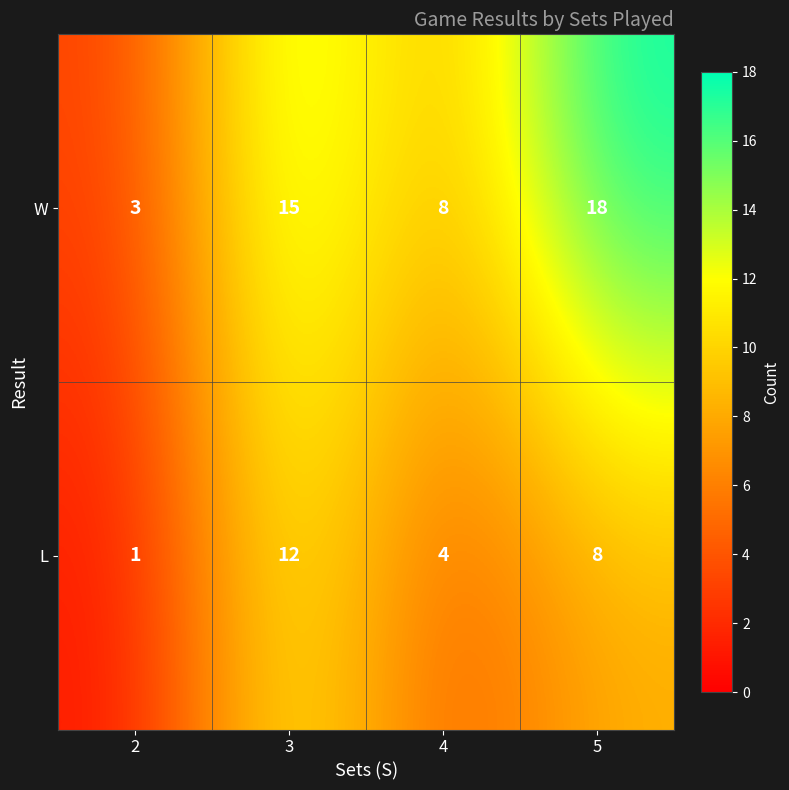

At which category is the sum across all series the highest?

3